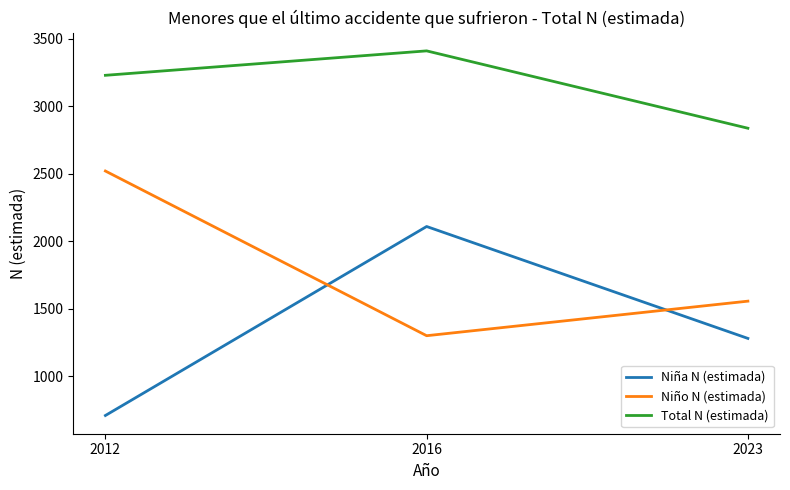

Where is Total N (estimada) nearest to the value 3124?

2012